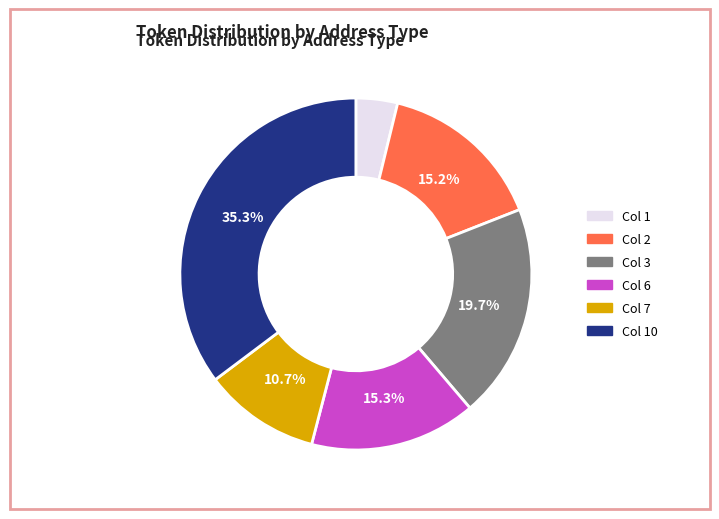

How many segments does this pie chart have?

6